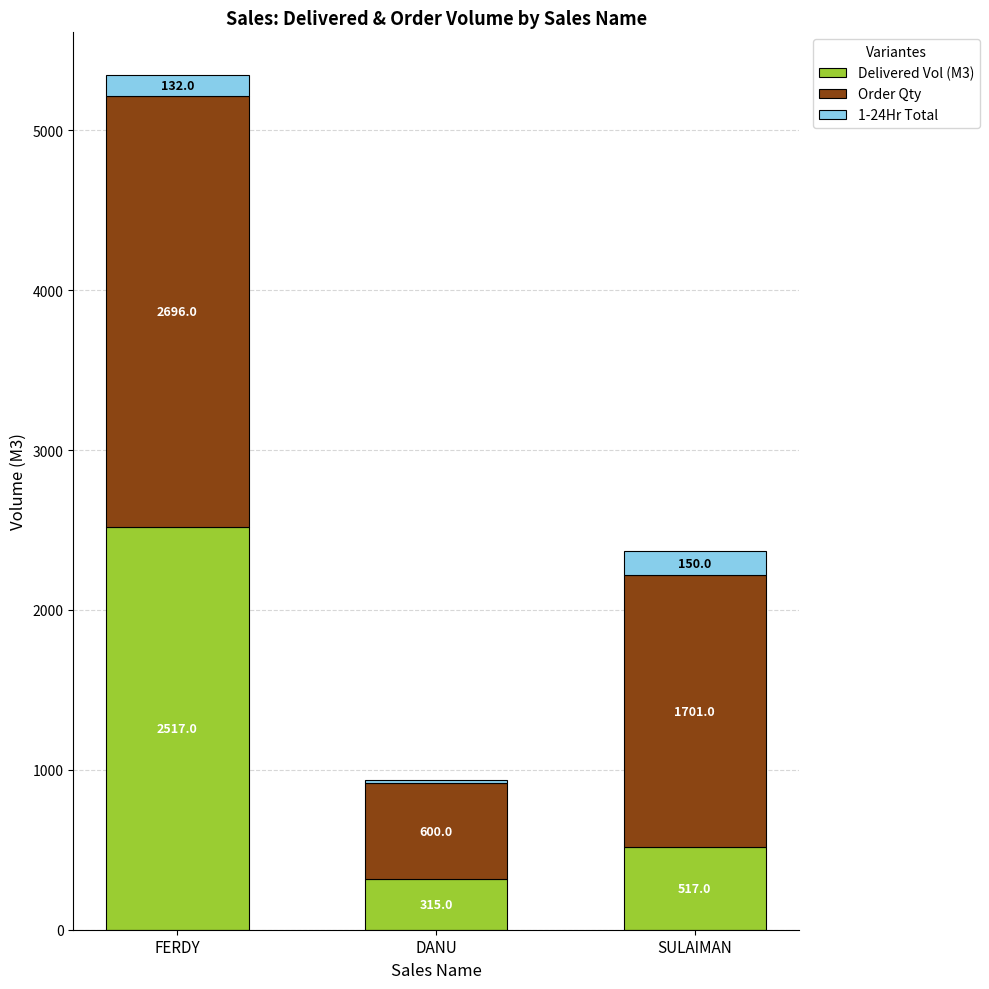

List the labels in order of Delivered Vol (M3) value, largest first.

FERDY, SULAIMAN, DANU